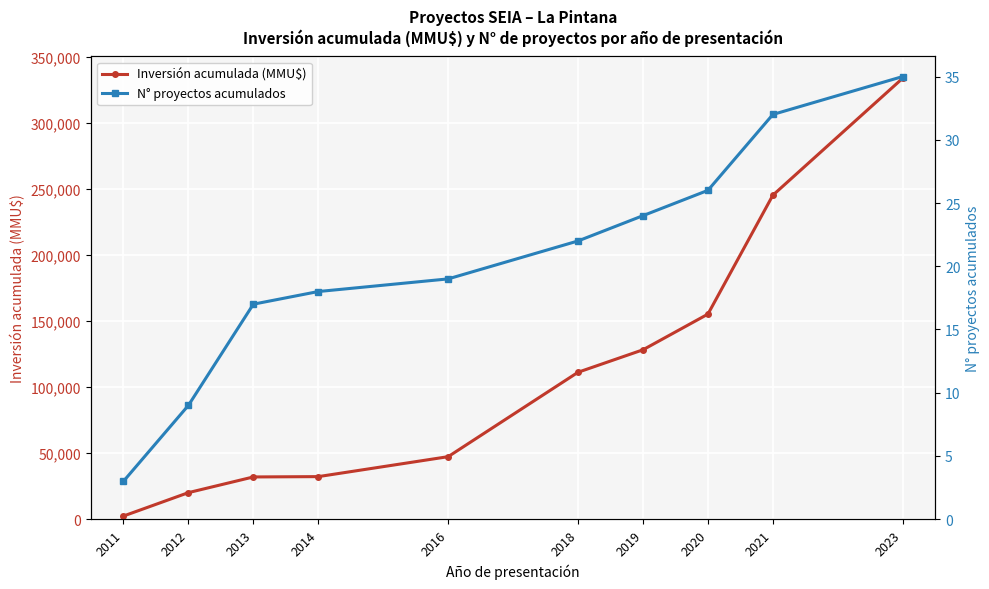

Which series changed the most between 2016 and 2020?

Inversión acumulada (MMU$)